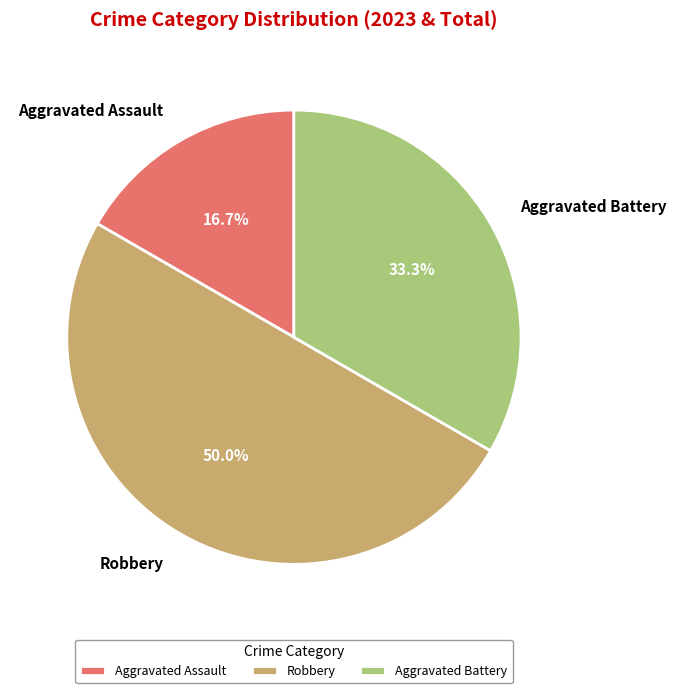

Is Aggravated Assault the majority of the pie?

No